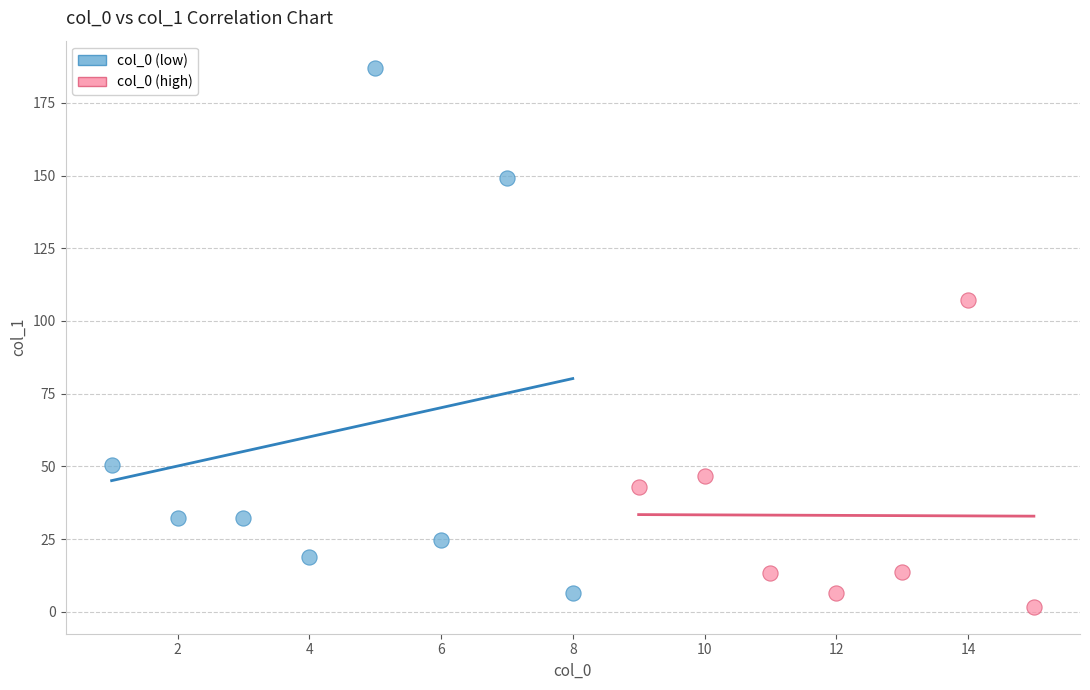

Which series contains the lowest Y value?

col_0 (high)